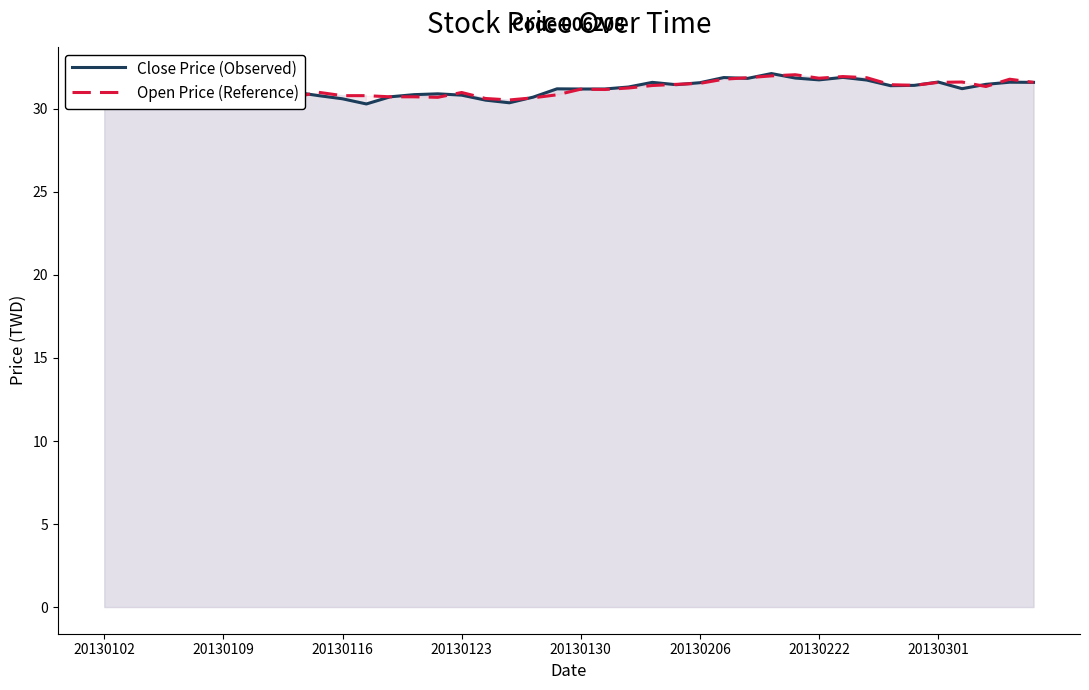

Which series has the largest total across all categories?

Open Price (Reference)